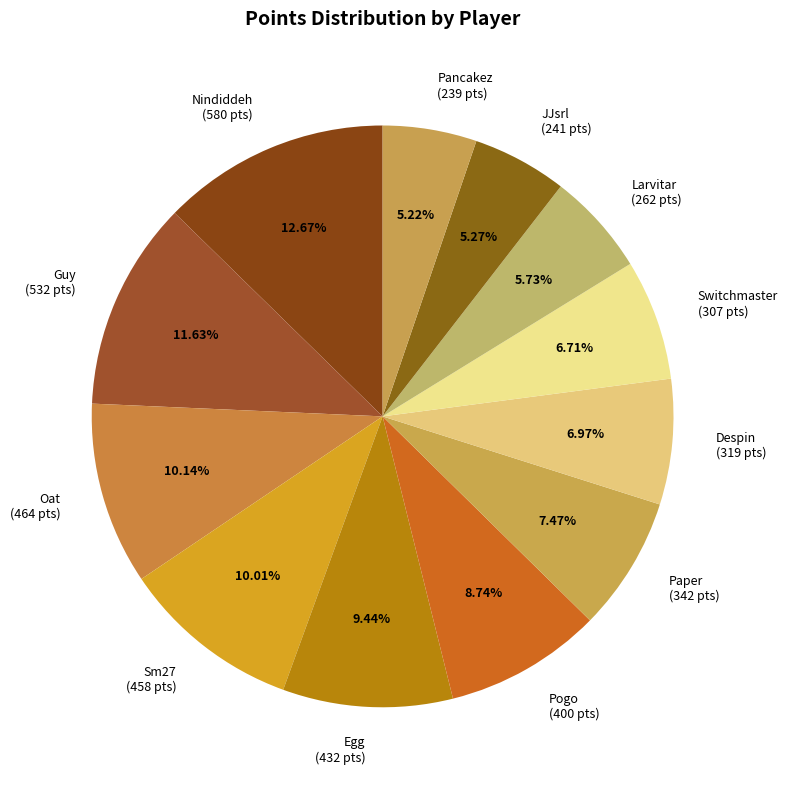

How many slices are in this pie chart?

12